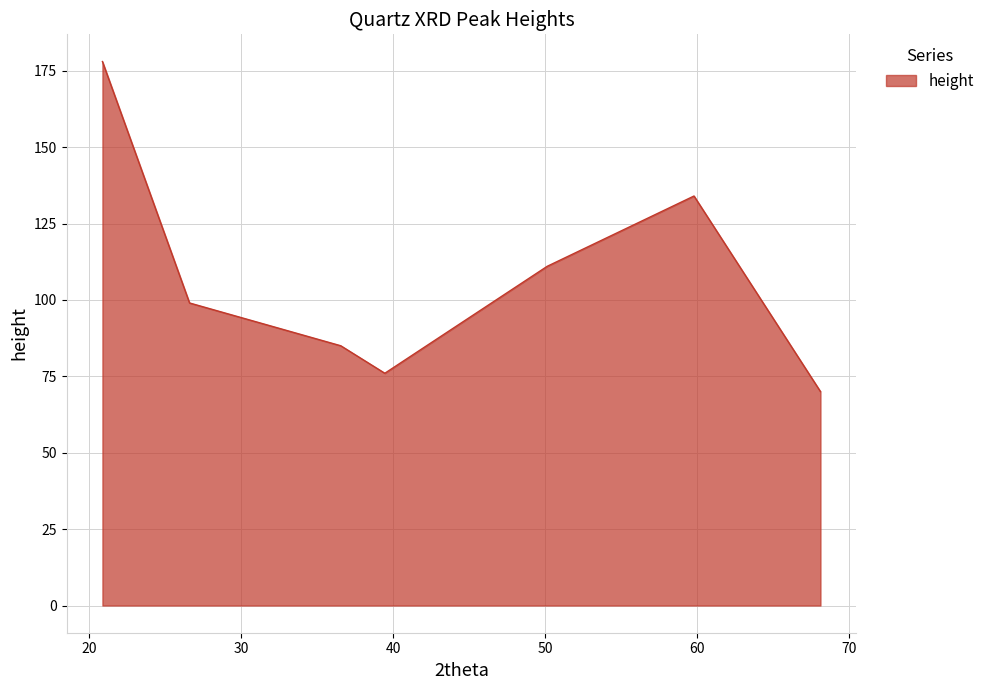

How many interior local peaks (higher than both neighbors) does the data have?

1